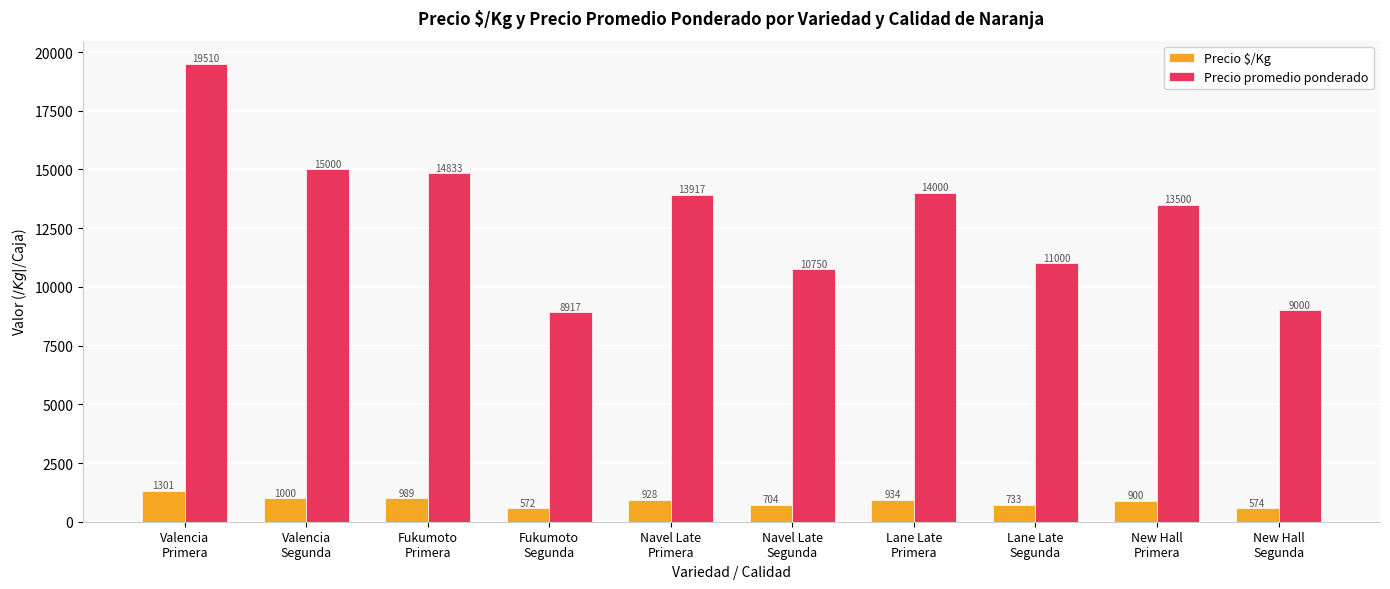

The Precio promedio ponderado series shows 14833 at Fukumoto
Primera. True or false?

True